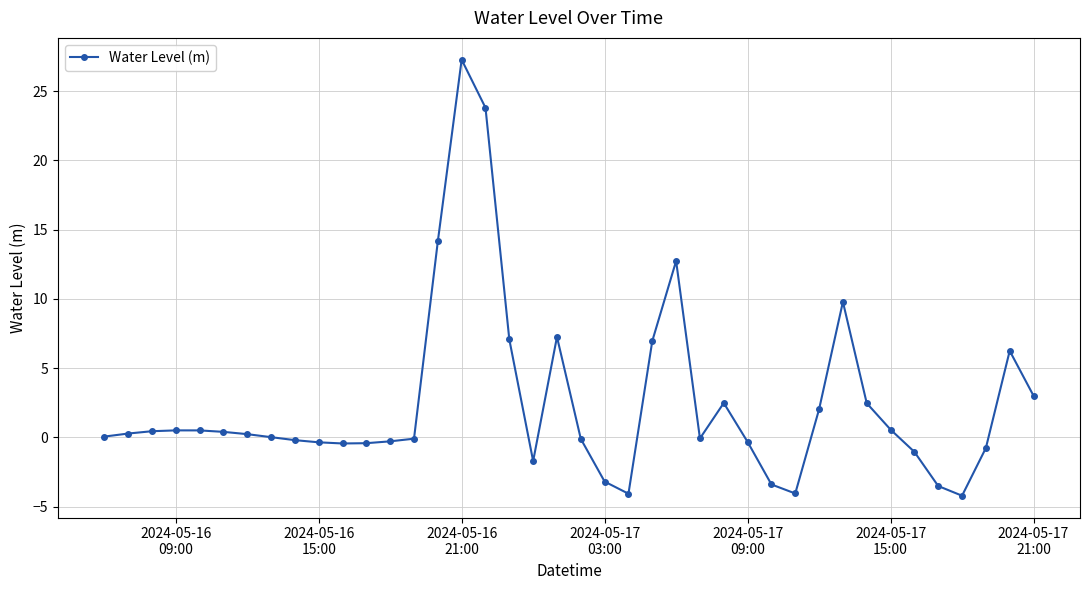

What is the value of the 20th point from the left?

7.3